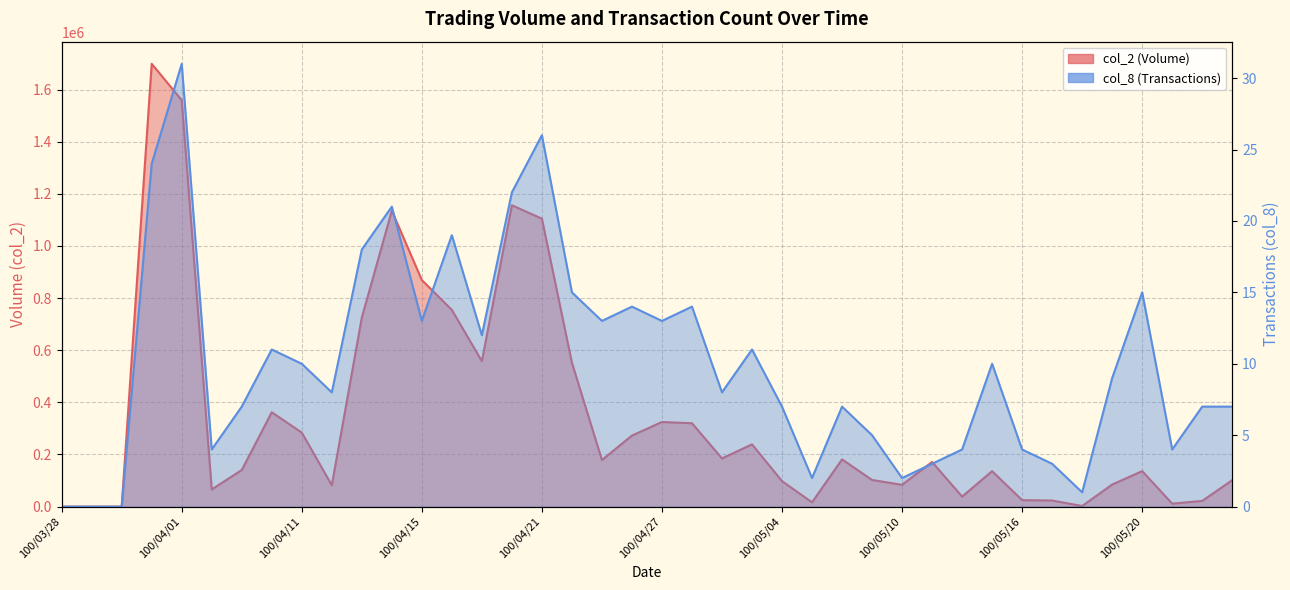

Between 100/05/10 and 100/05/18, which series saw the biggest shift?

col_2